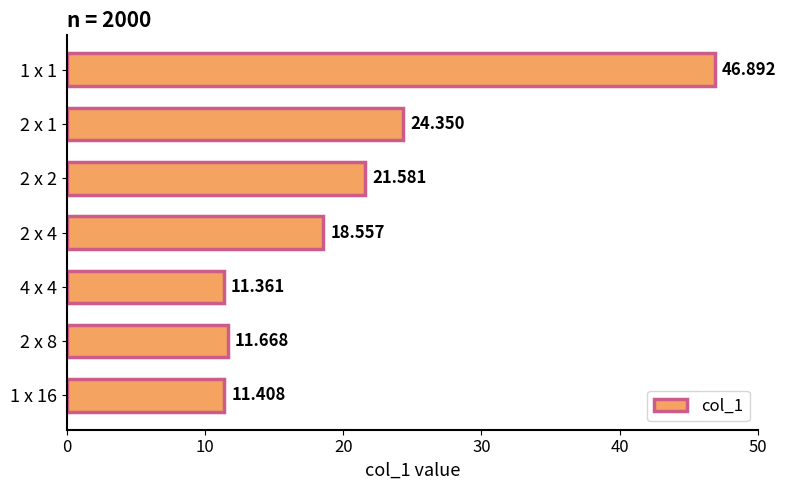

Does the chart contain stacked bars?

No